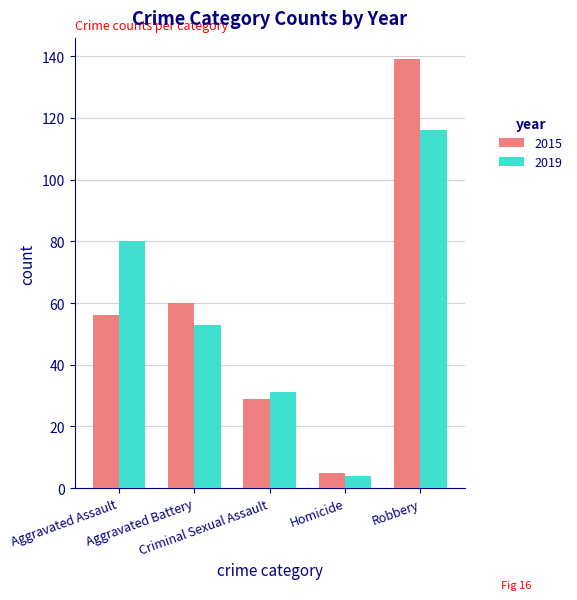

Which series has the widest spread of values?

2015